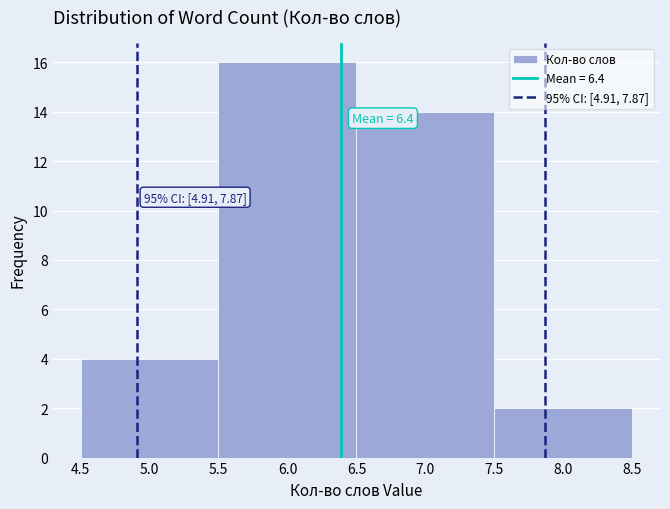

Which range on the x-axis has the tallest bar?

5.5 to 6.5